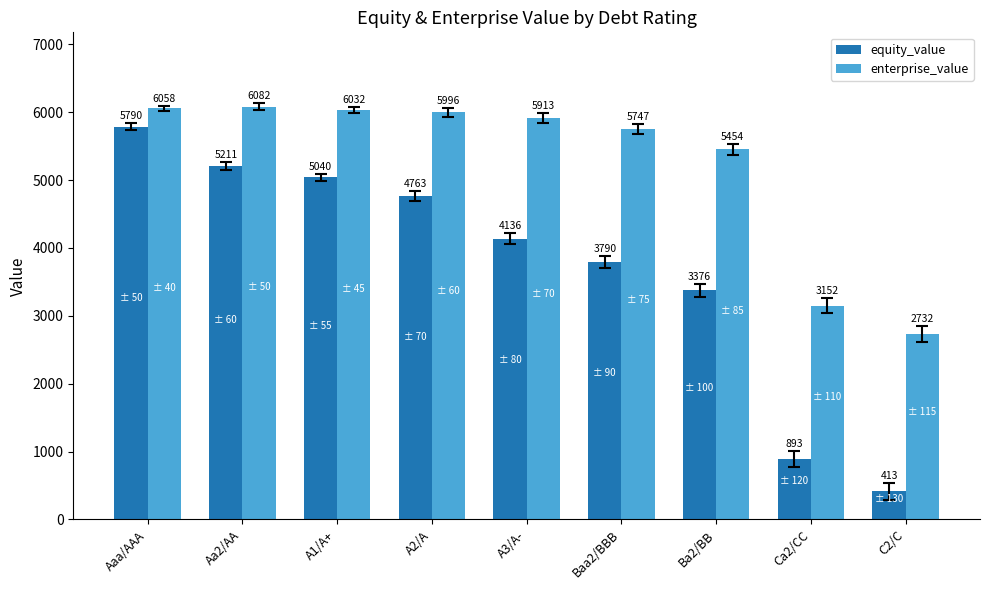

What is the difference between the maximum and minimum values in the enterprise_value series?

3350.1